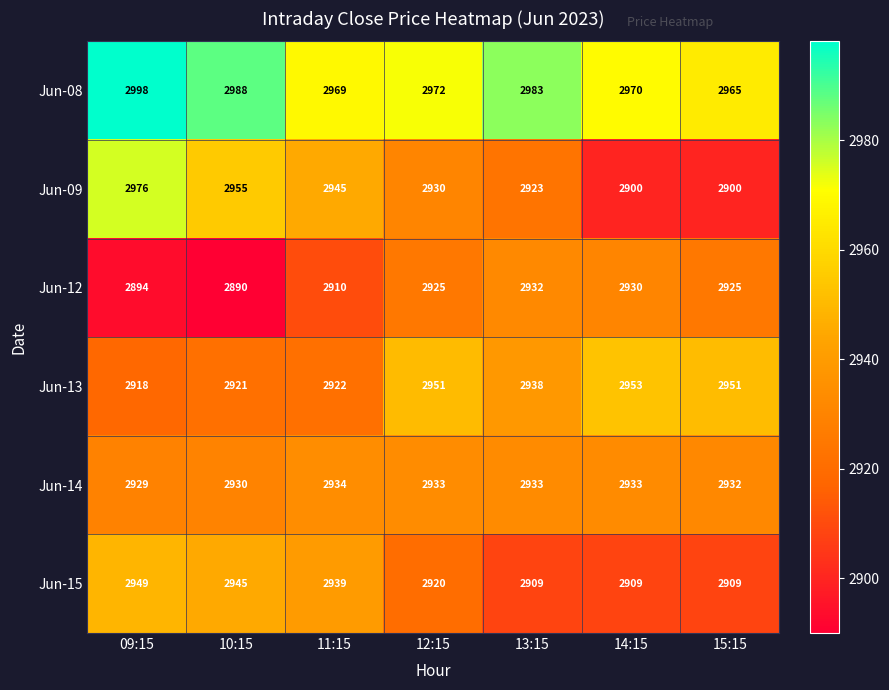

At which category is the sum across all series the highest?

09:15